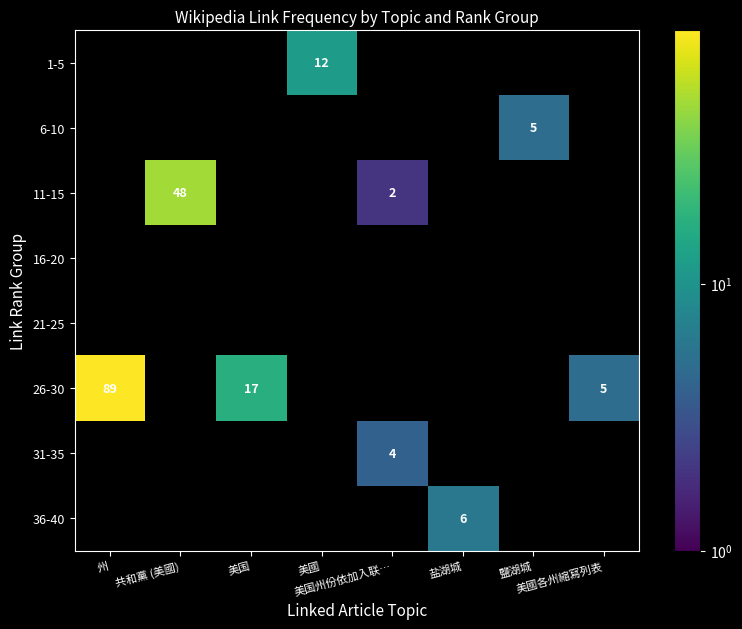

The 31-35 series shows 0 at 美國. True or false?

True